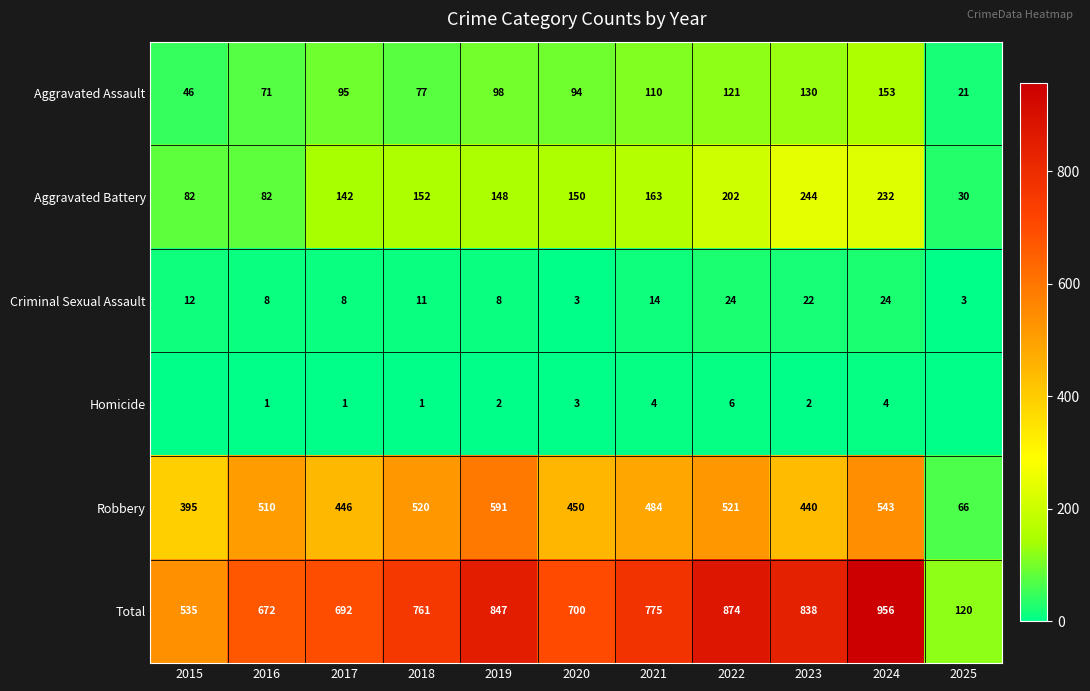

The Homicide series shows 1 at 2018. True or false?

True